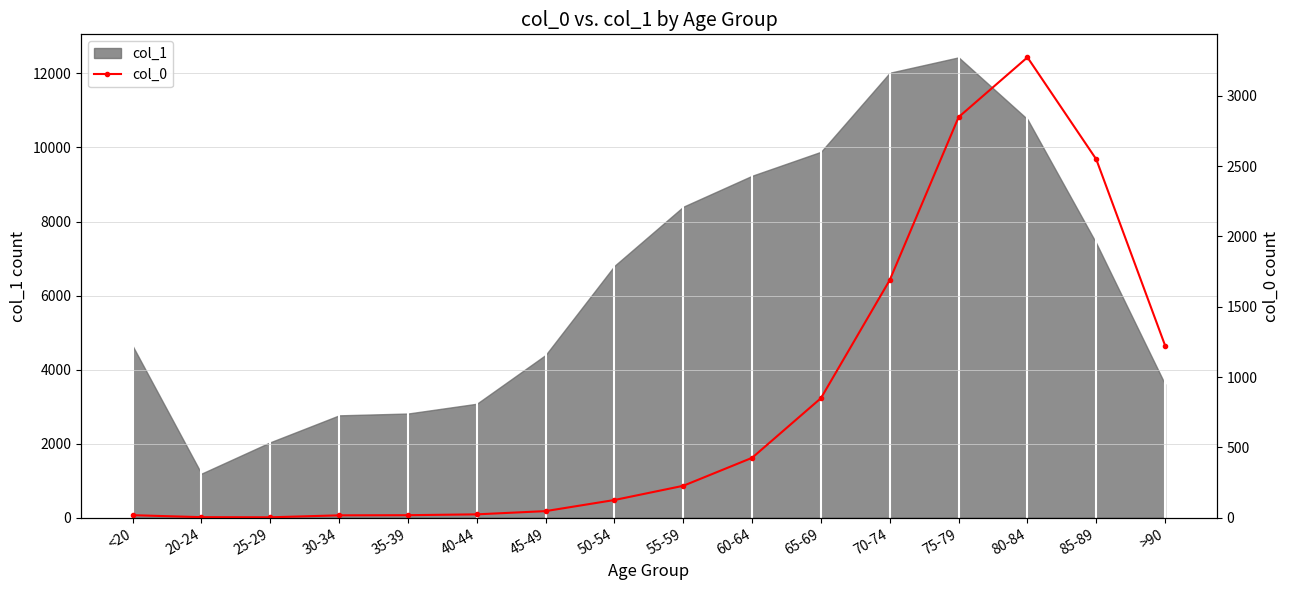

The chart shows a value of 239 at 60-64. True or false?

False